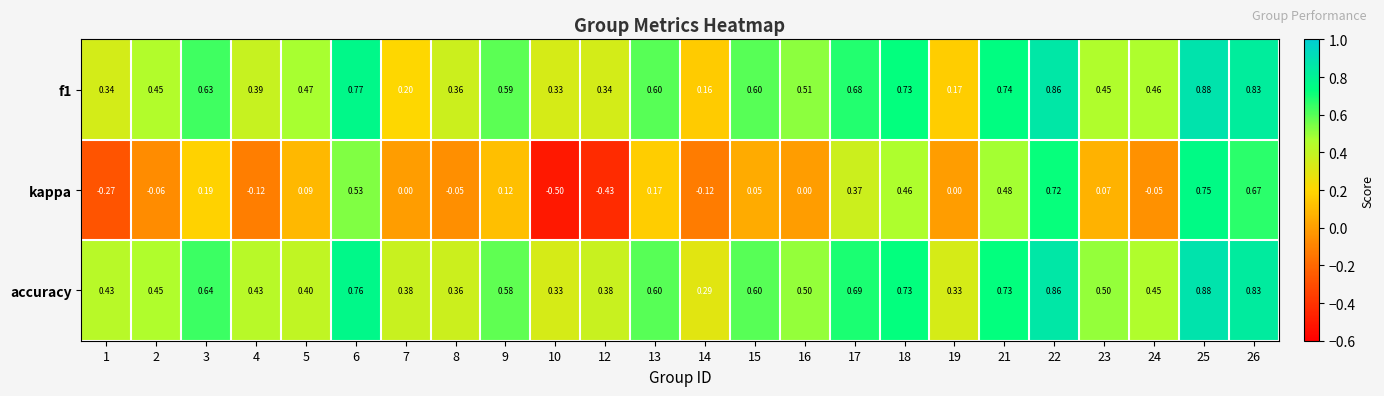

Which series changed the most between 5 and 22?

kappa